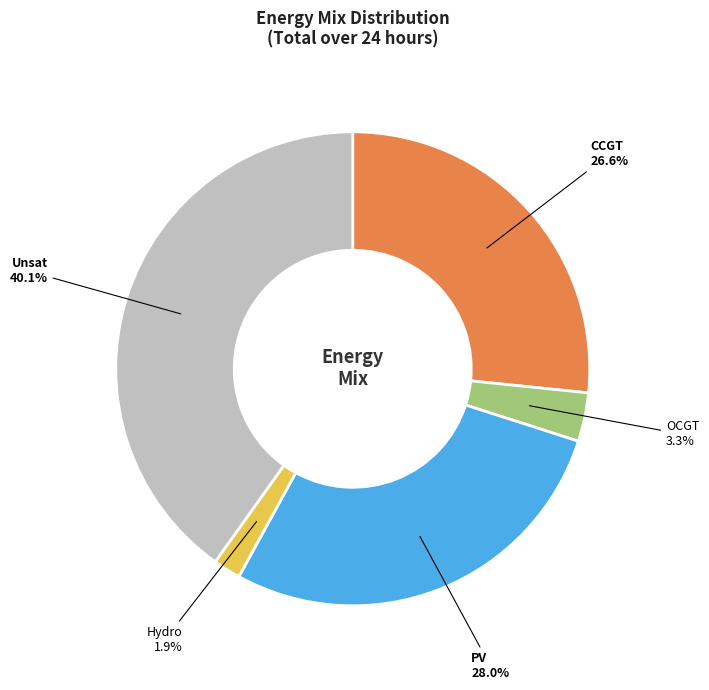

How much of the chart is everything except Unsat?

59.9%